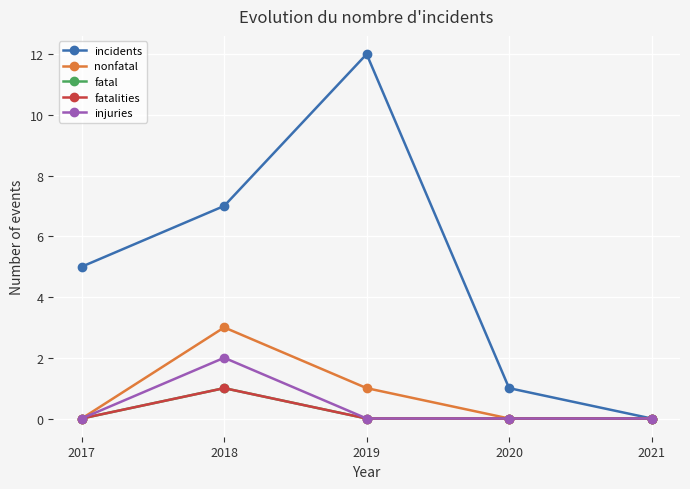

At which label does fatal reach its peak?

2018